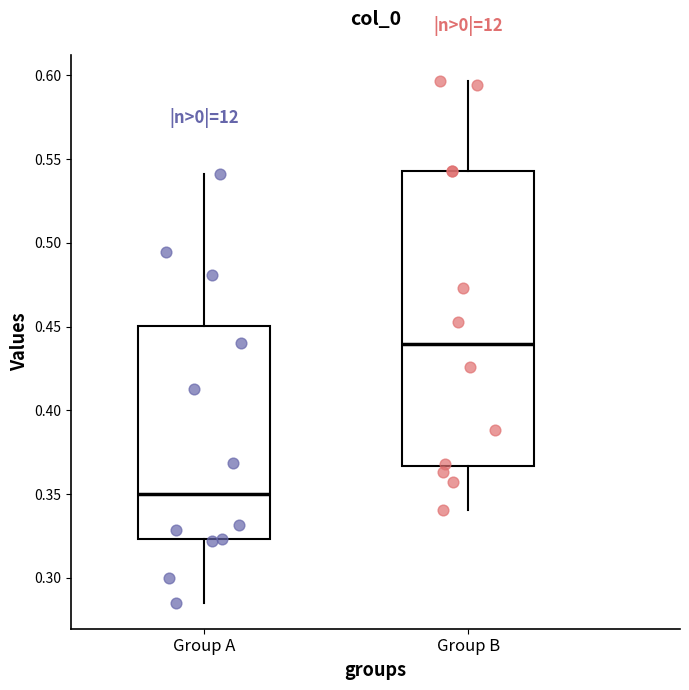

Comparing the boxes themselves (not the whiskers), which one is the tallest?

Group B